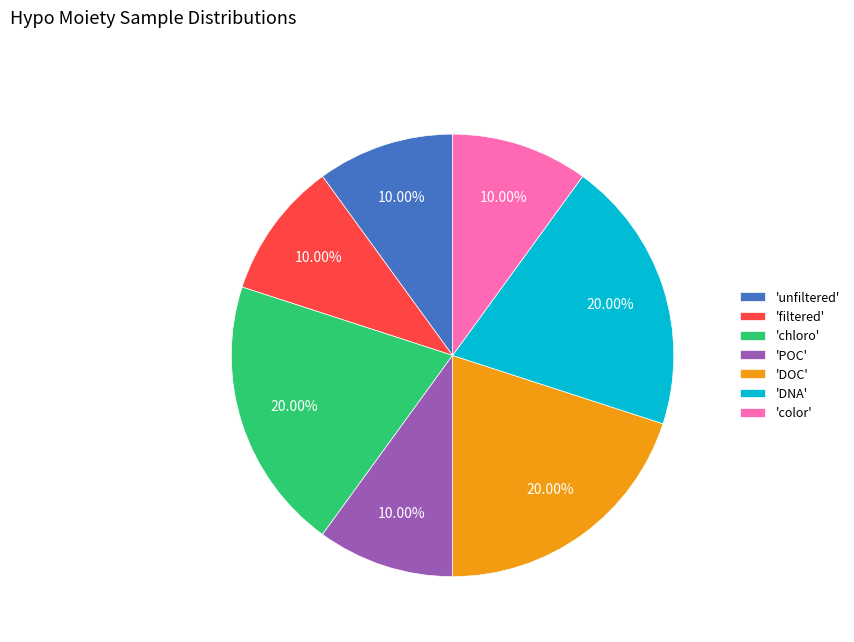

Count the number of slices in the pie.

7